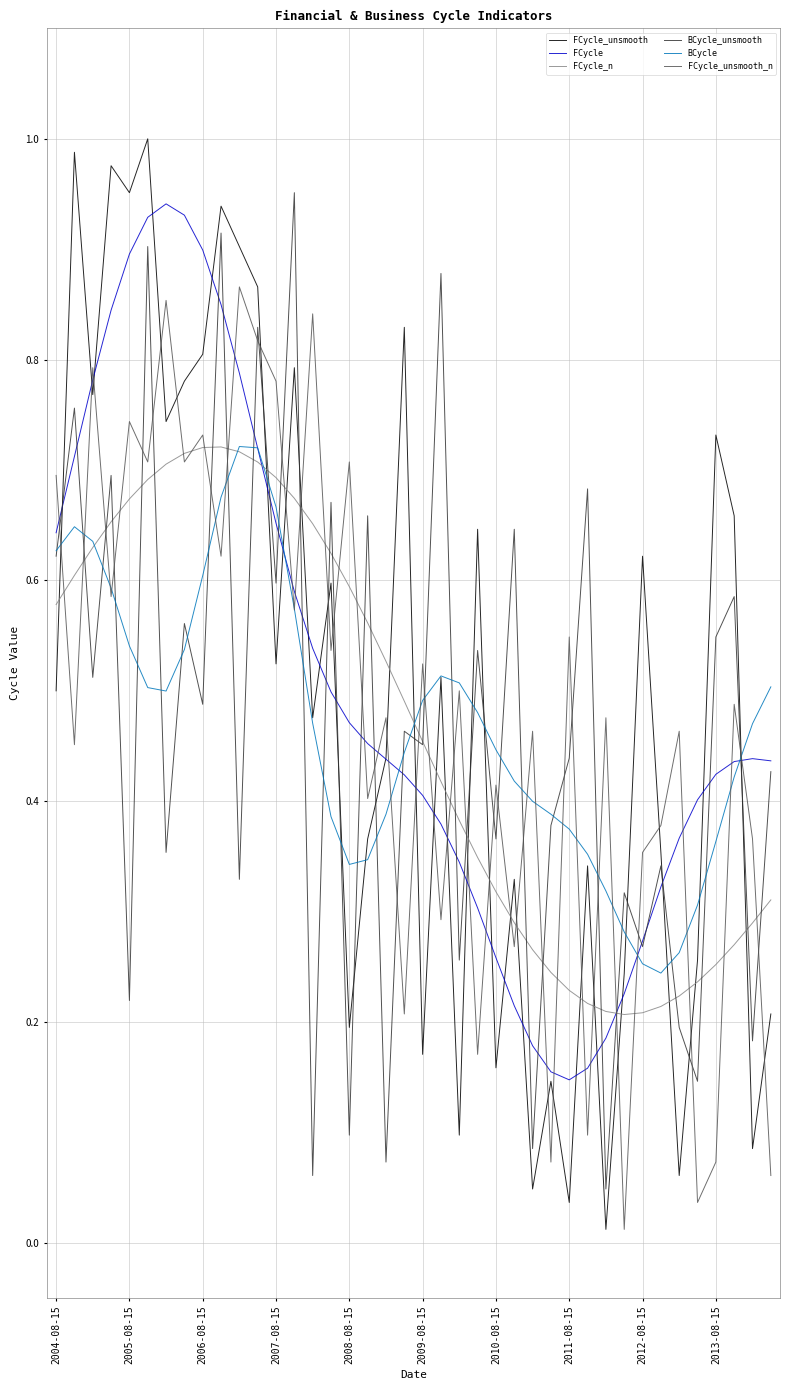

Which series has the largest range (max minus min)?

FCycle_unsmooth